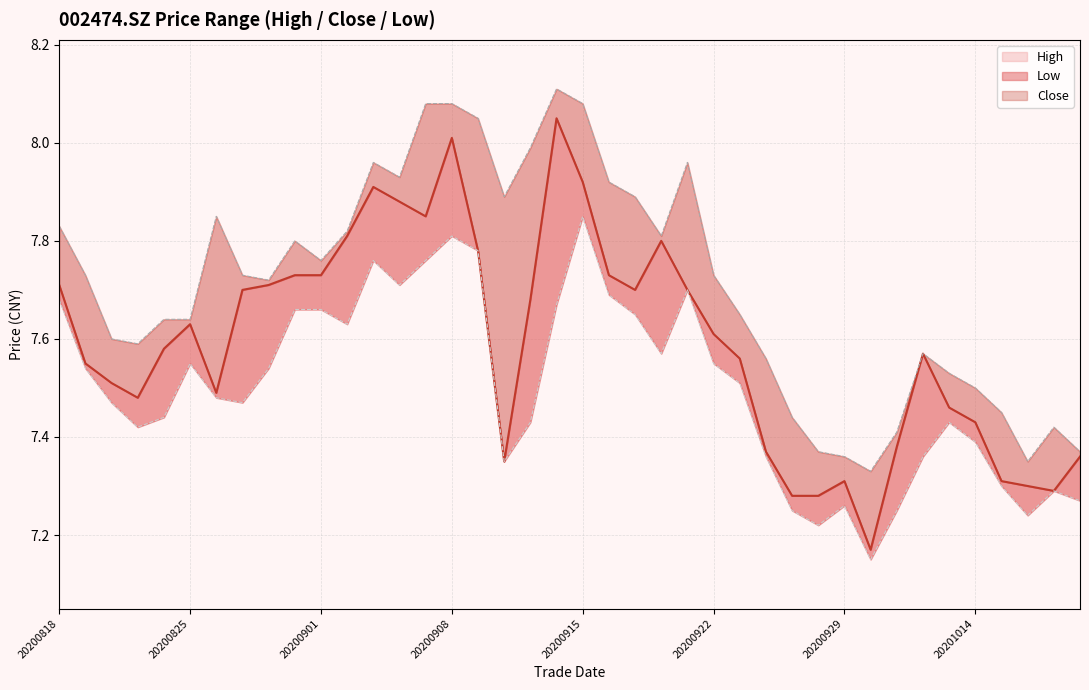

What is the minimum value for close_line?

7.2